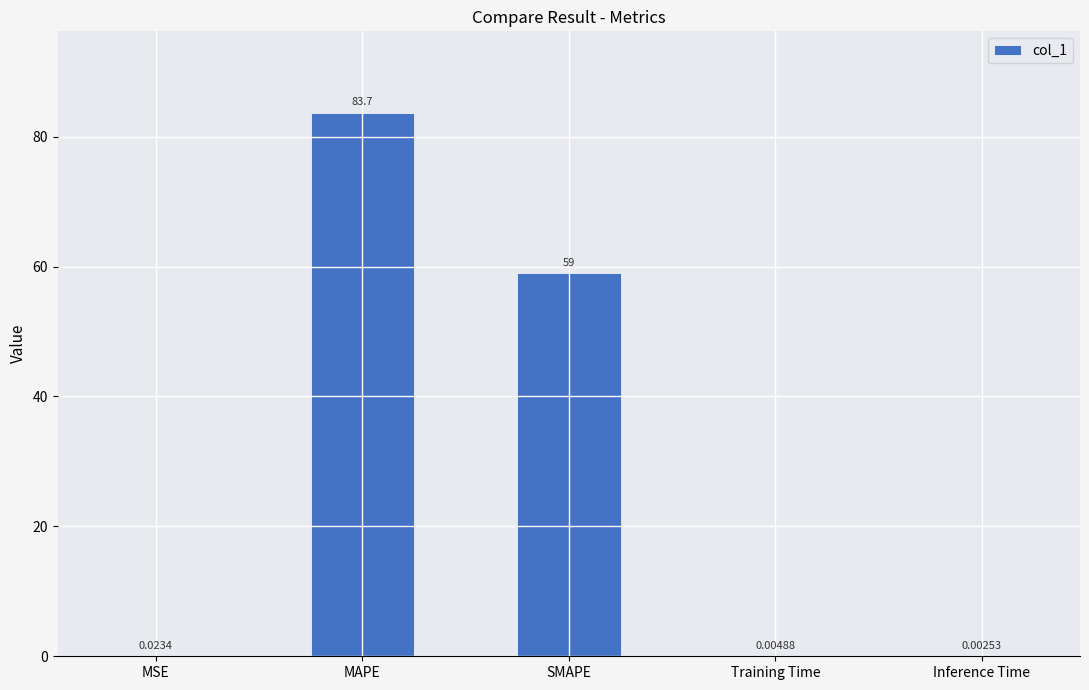

What is the difference between the values at SMAPE and MAPE?

24.7